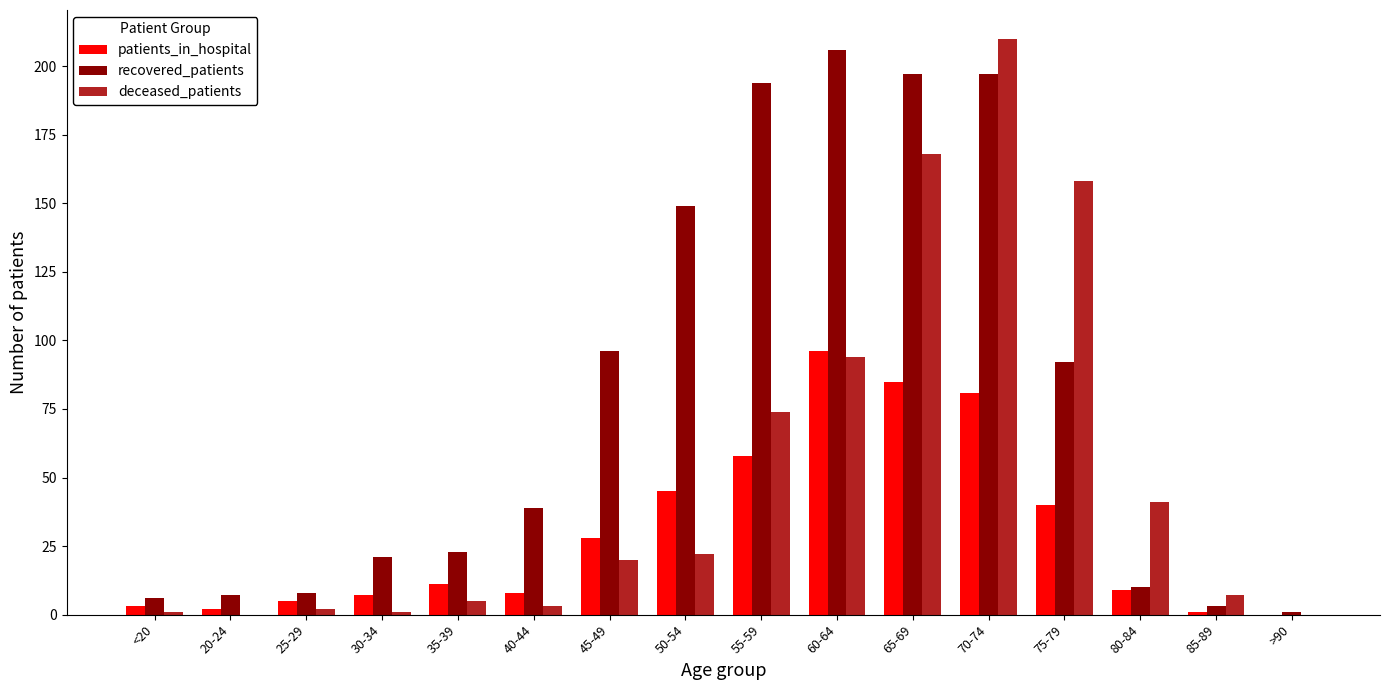

Is the value of patients_in_hospital at 60-64 greater than the value of recovered_patients at <20?

Yes